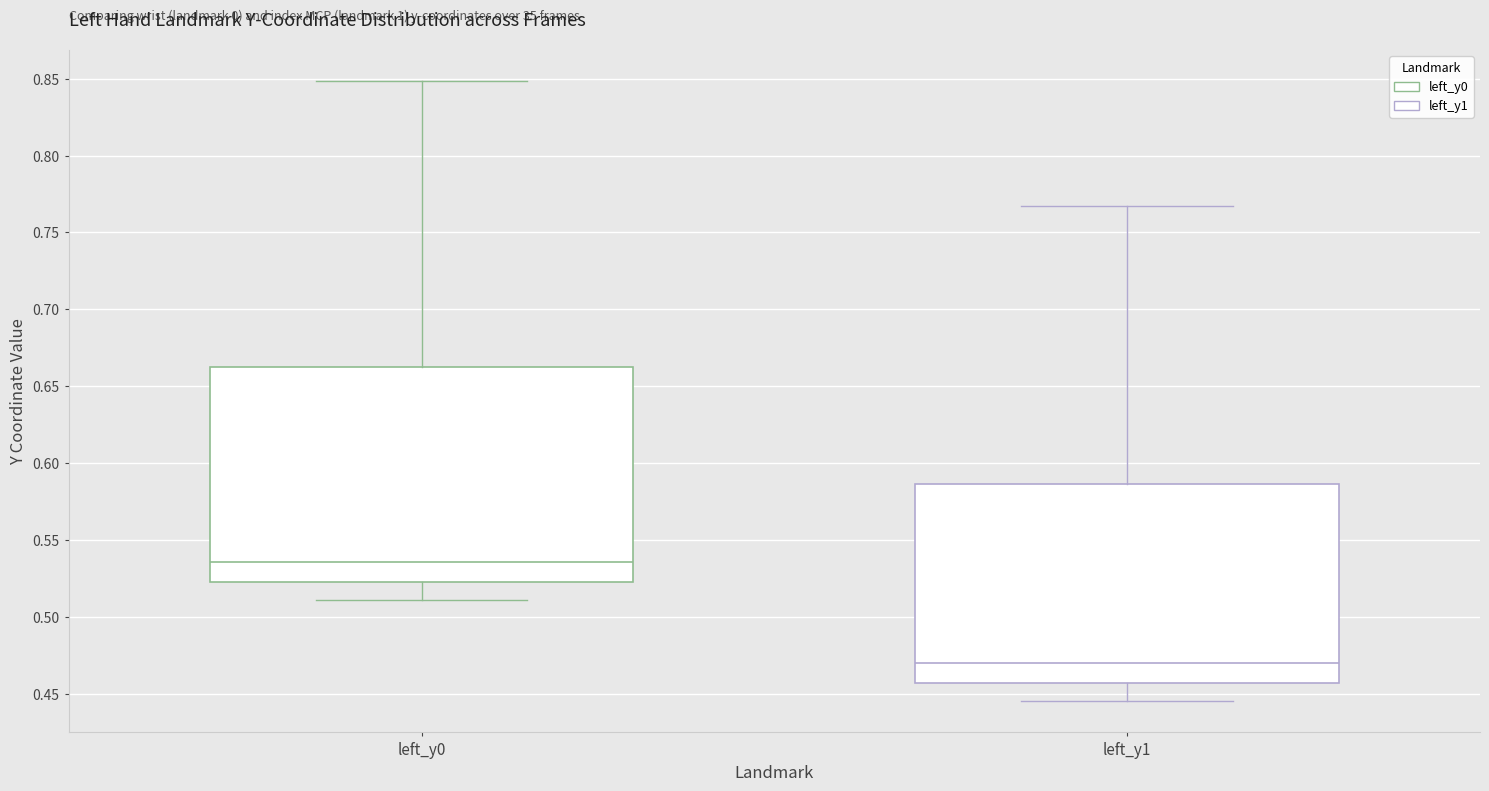

Reading left to right, read every box against the y-axis: the position of its median line, the range the box covers, and the ends of its whiskers. The values are not printed on the chart, so give them approximately, as read against the axis.

left_y0: median 0.535, box 0.525 to 0.660, whiskers 0.510 to 0.850
left_y1: median 0.470, box 0.455 to 0.585, whiskers 0.445 to 0.765